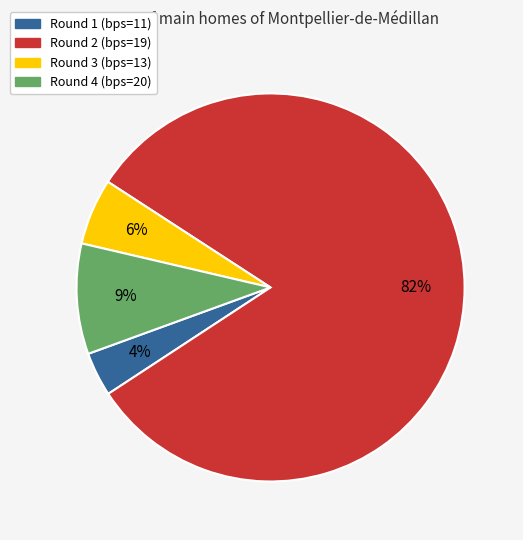

Is Round 2 (bps=19) the majority of the pie?

Yes